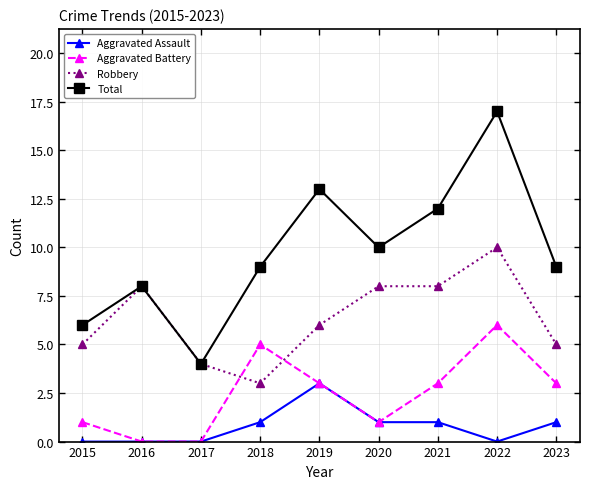

True or false: Aggravated Battery and Total cross at least once.

False